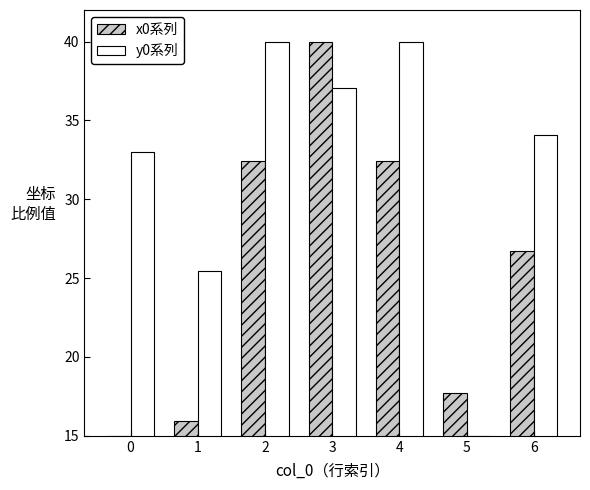

What is the value of the y0系列 bar at the 3rd from the left?

40.0